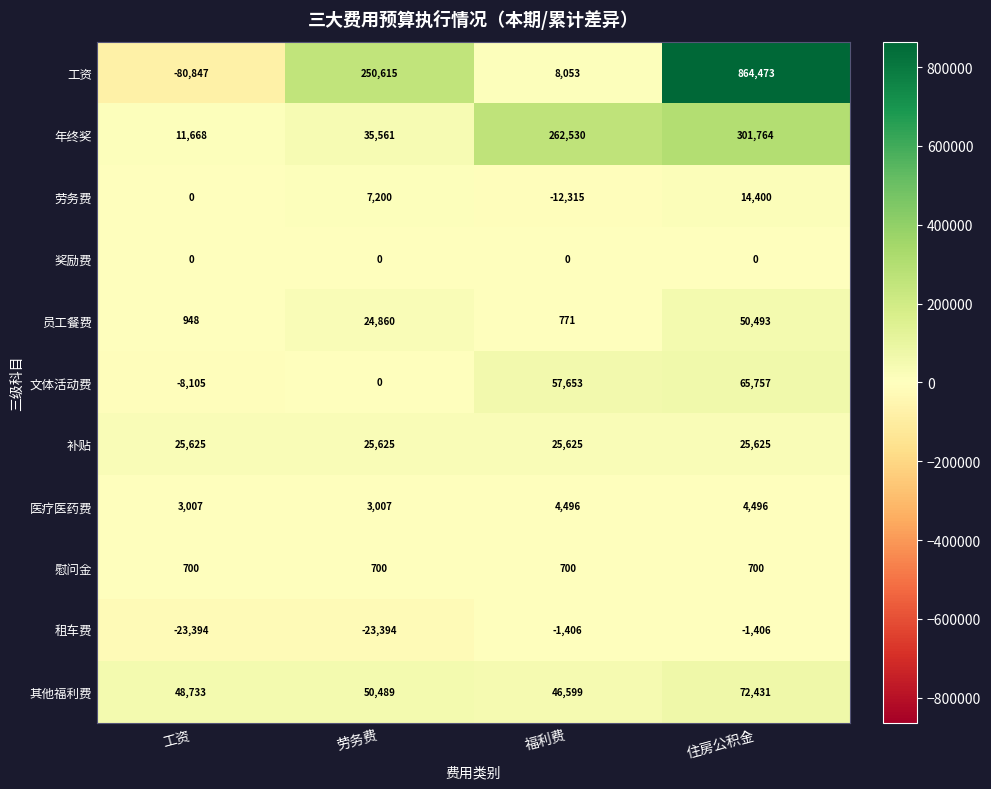

Count the 劳务费 values in the range 0 to 14400.

3